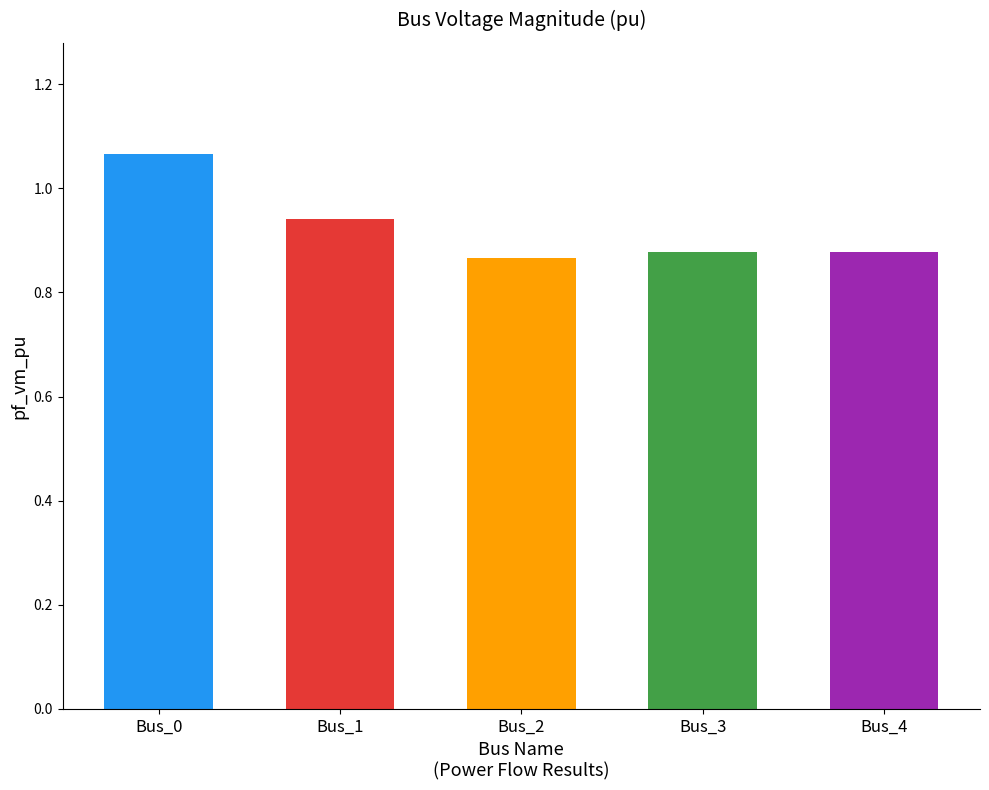

Where is the data nearest to the value 0?

Bus_2